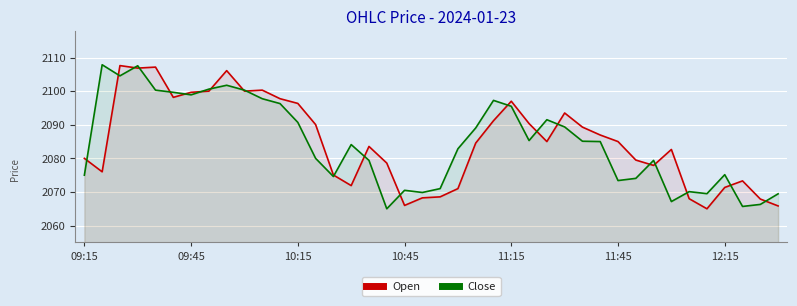

What is the difference between the highest and lowest values at 11:45?

11.6